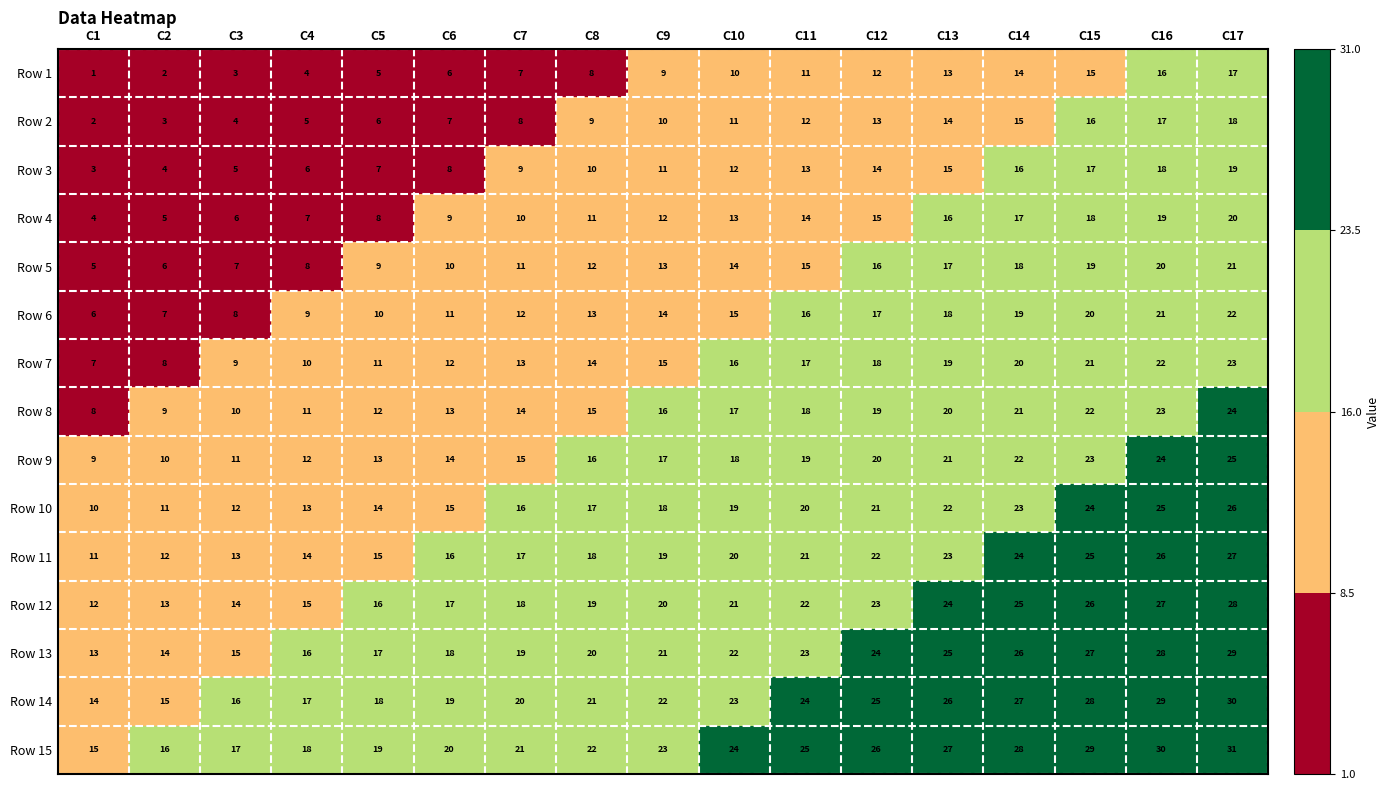

What is the difference between the highest and lowest values at C7?

14